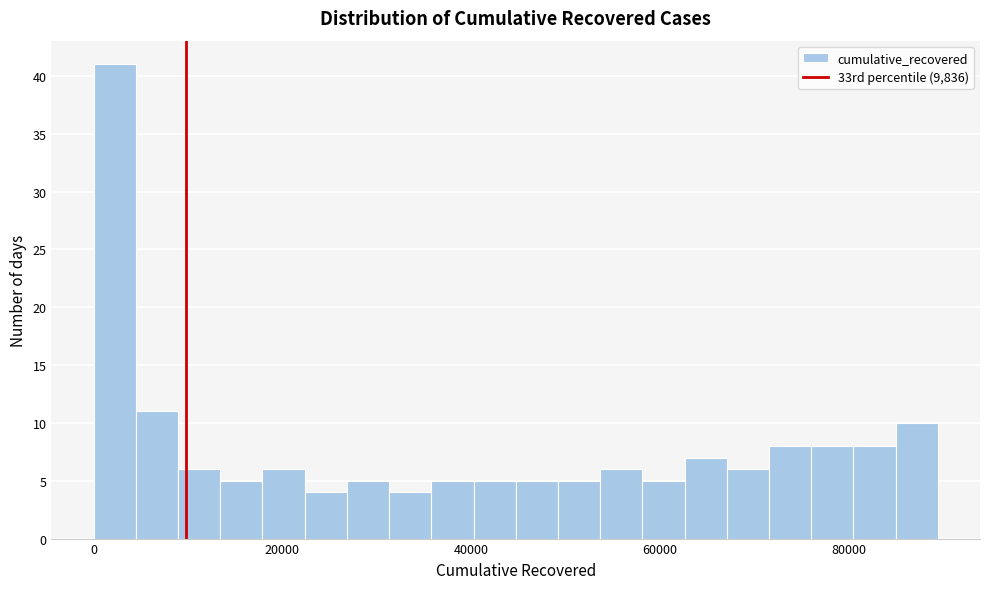

Around what value on the x-axis is the tallest bar? Give the approximate position of its centre, as read against the axis.

2000